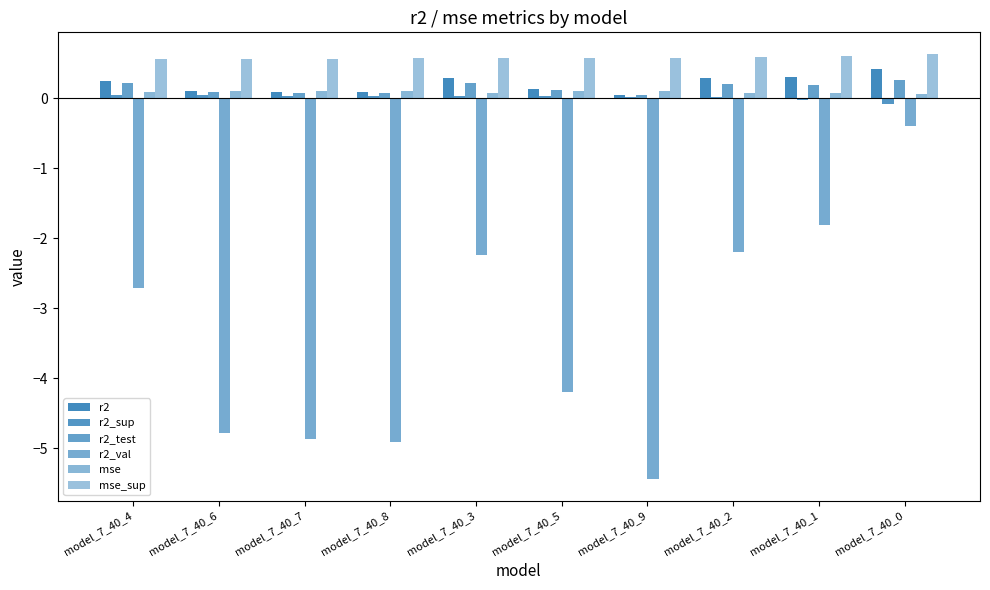

Which series changed the most between model_7_40_1 and model_7_40_0?

r2_val